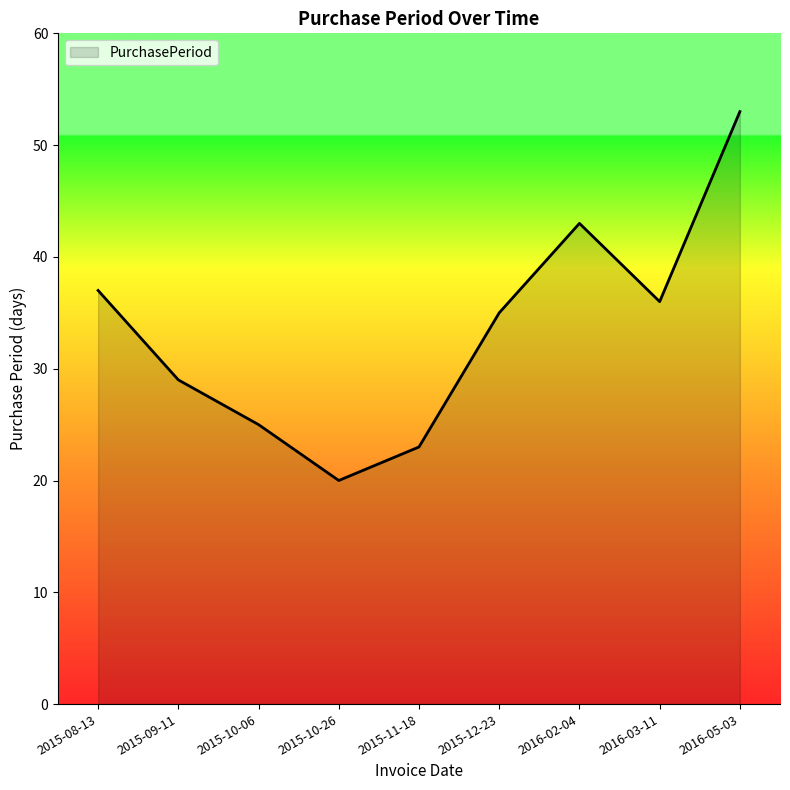

What position from the right is 2015-08-13?

9